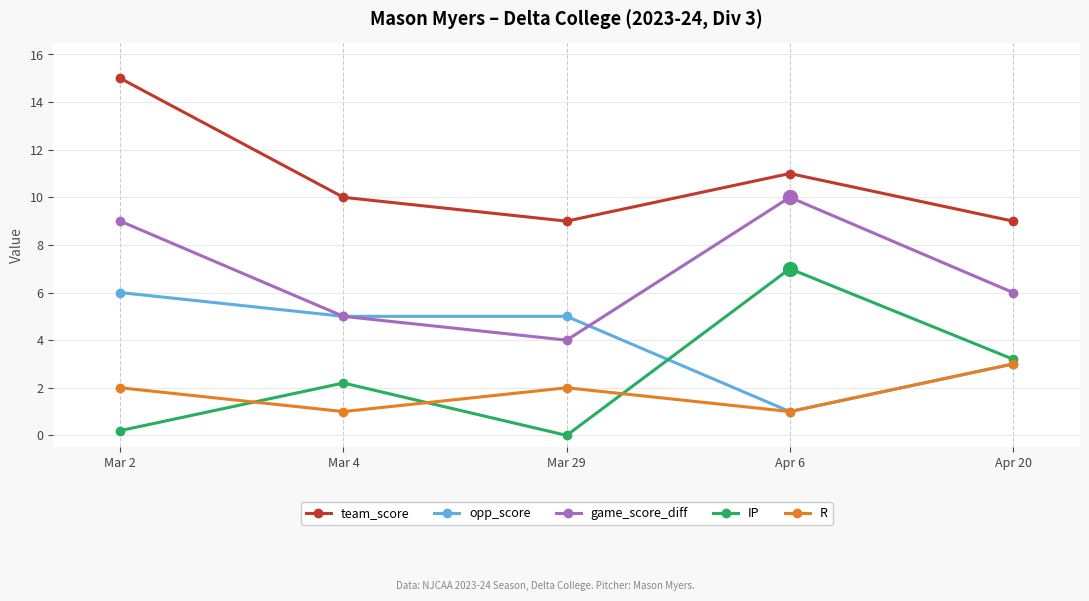

What is the label of the 3rd point from the left?

Mar 29